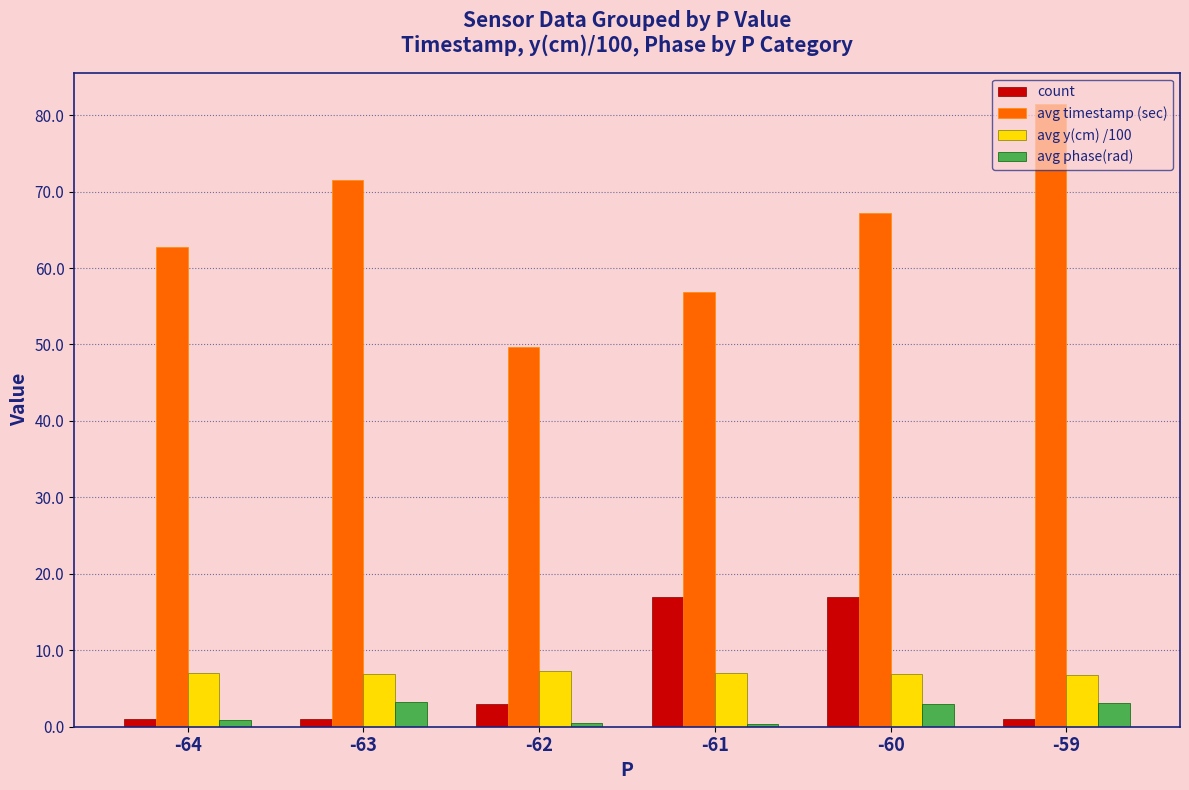

Rank the categories by avg timestamp (sec) value from lowest to highest.

-62, -61, -64, -60, -63, -59